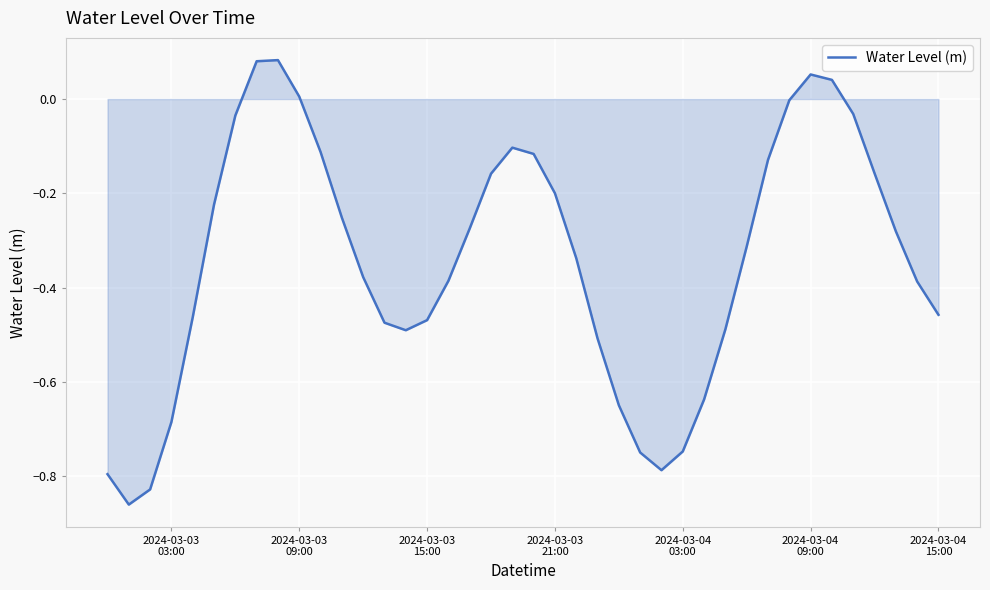

How many categories are shown in the chart?

40